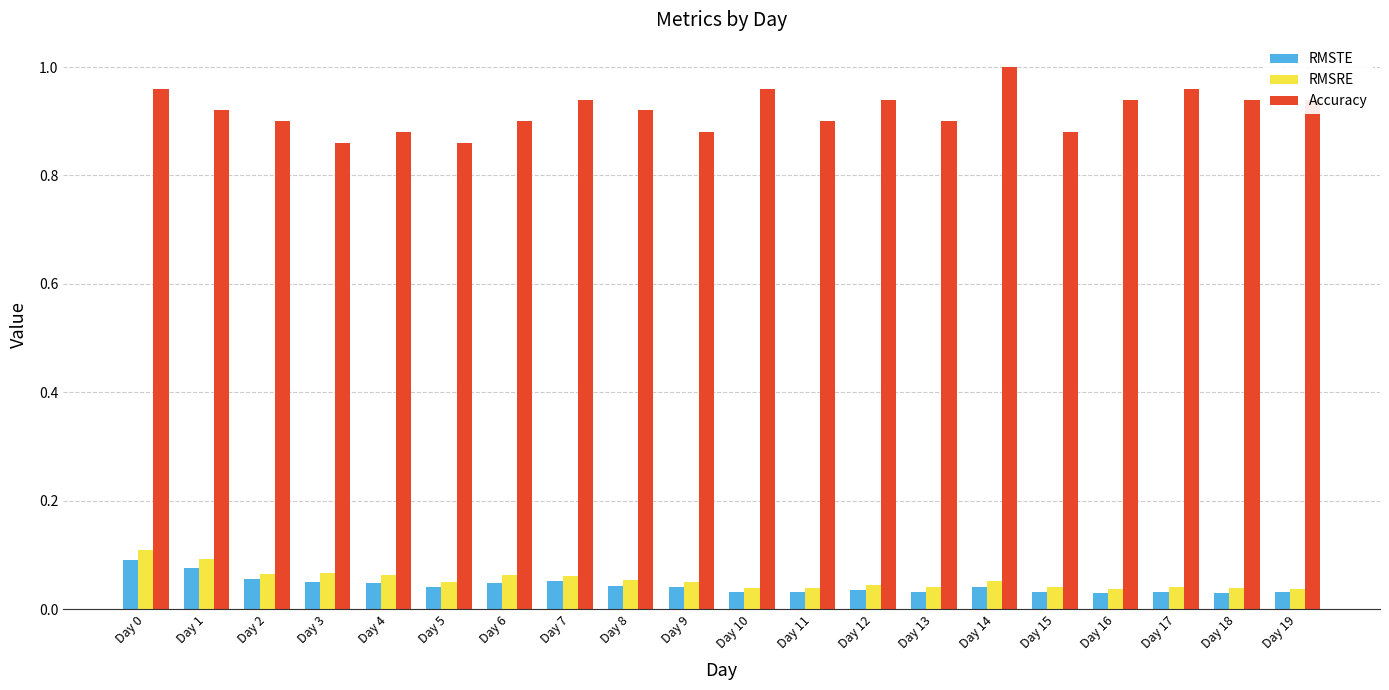

The Accuracy series shows 1.7 at Day 17. True or false?

False